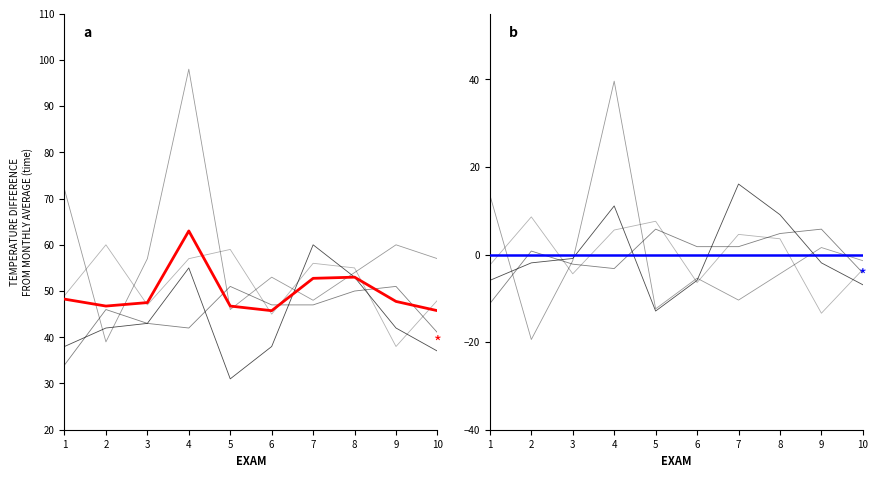

At which label does Group 4 first exceed 55?

2